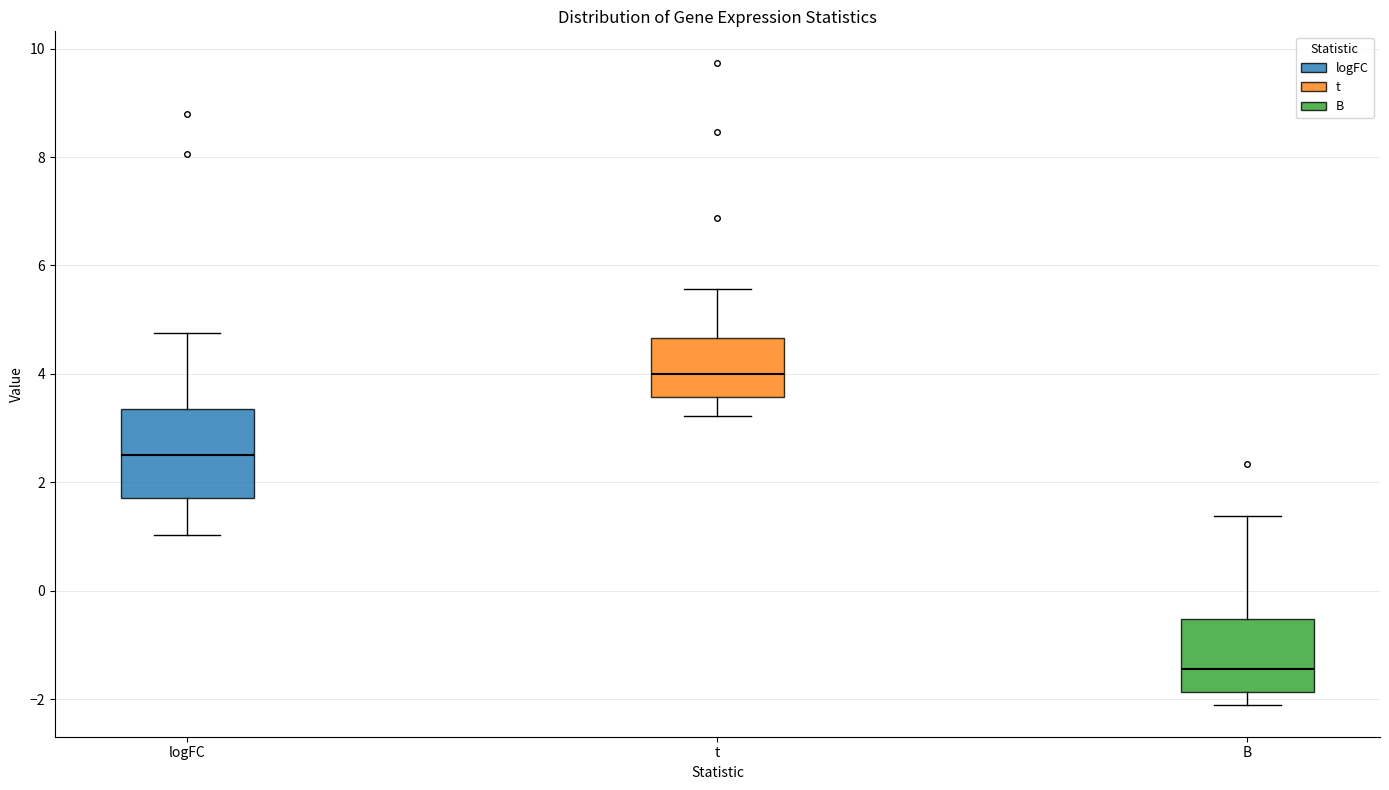

Which box has the highest median line?

t